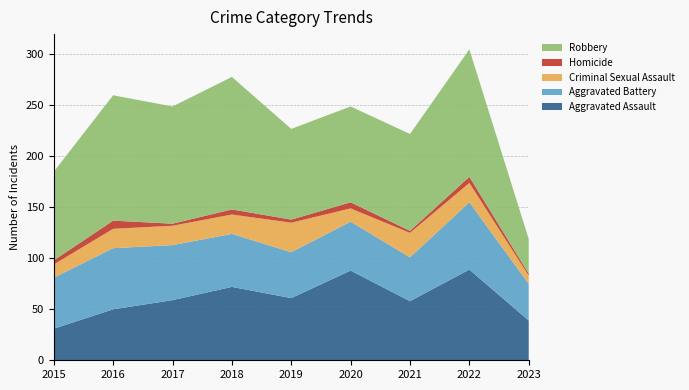

Reading left to right, what are all the values shown in this chart?

Aggravated Assault: 31	50	59	72	61	88	58	89	39
Aggravated Battery: 50	60	54	52	45	48	43	66	36
Criminal Sexual Assault: 13	19	19	19	29	13	24	19	8
Homicide: 4	8	2	5	3	6	2	6	2
Robbery: 87	123	115	130	89	94	95	125	34